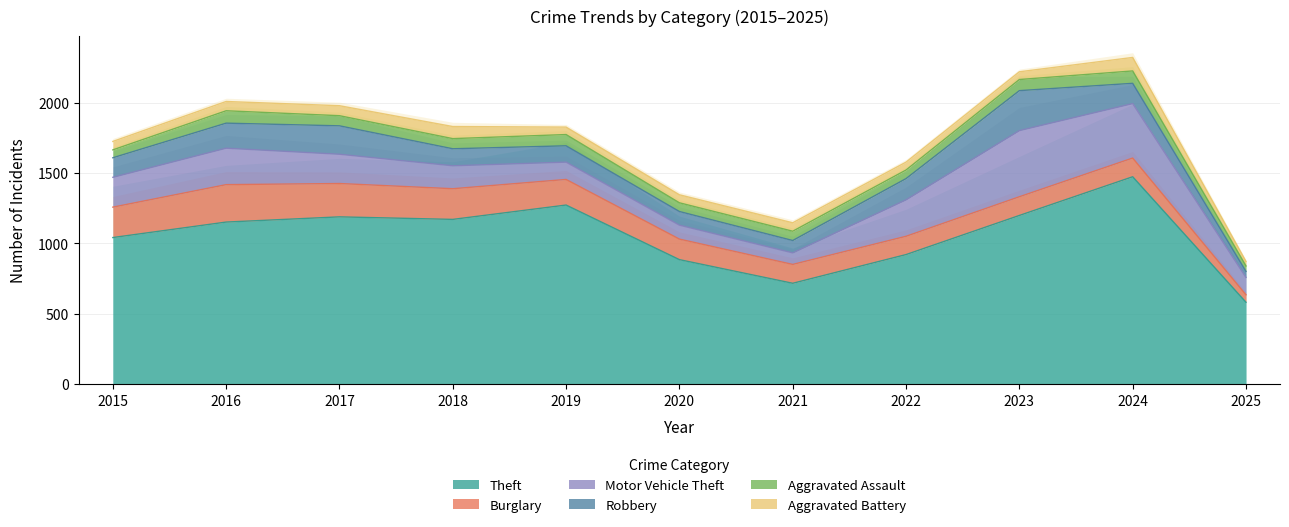

Reading left to right, list all the values displayed in this chart.

Theft: 1041	1151	1188	1170	1272	884	716	920	1198	1473	581
Burglary: 216	266	237	218	182	146	134	130	133	133	53
Motor Vehicle Theft: 212	259	208	163	123	99	82	259	470	387	123
Robbery: 139	178	202	121	116	97	88	151	284	144	43
Aggravated Assault: 56	88	72	72	80	62	66	61	79	88	39
Aggravated Battery: 60	66	71	86	53	57	60	56	55	96	32